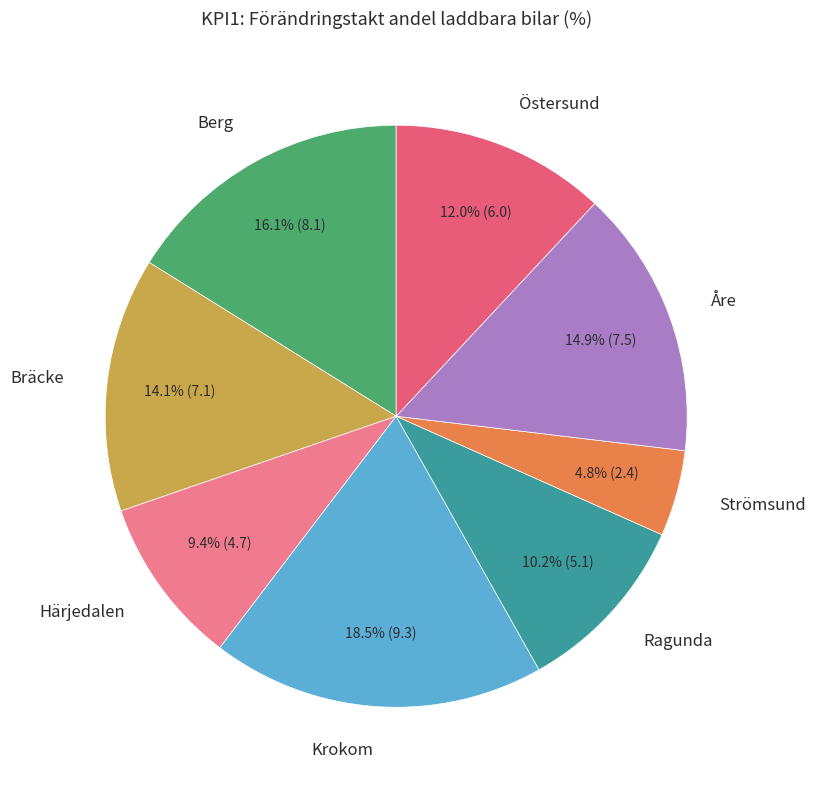

True or false: Åre accounts for 25% of the total.

False